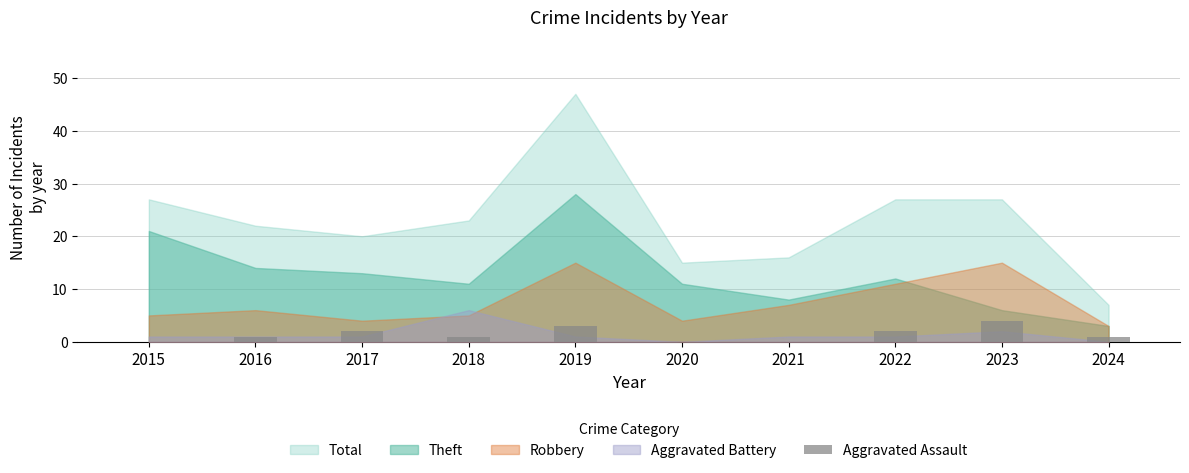

Between 2022 and 2015, which is larger?

2022